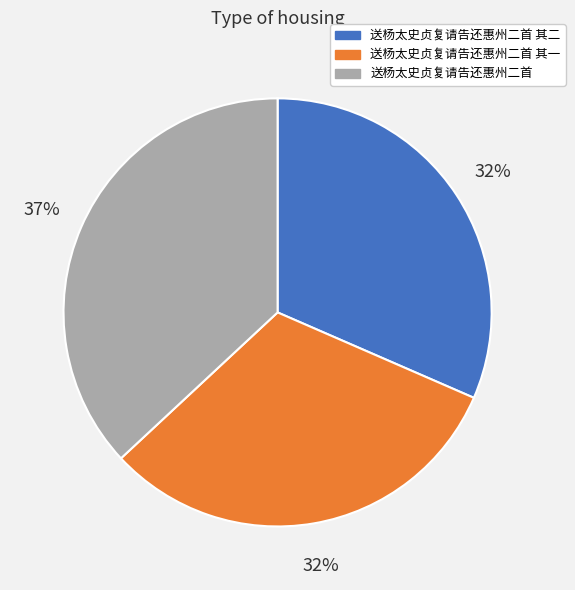

How many segments does this pie chart have?

3